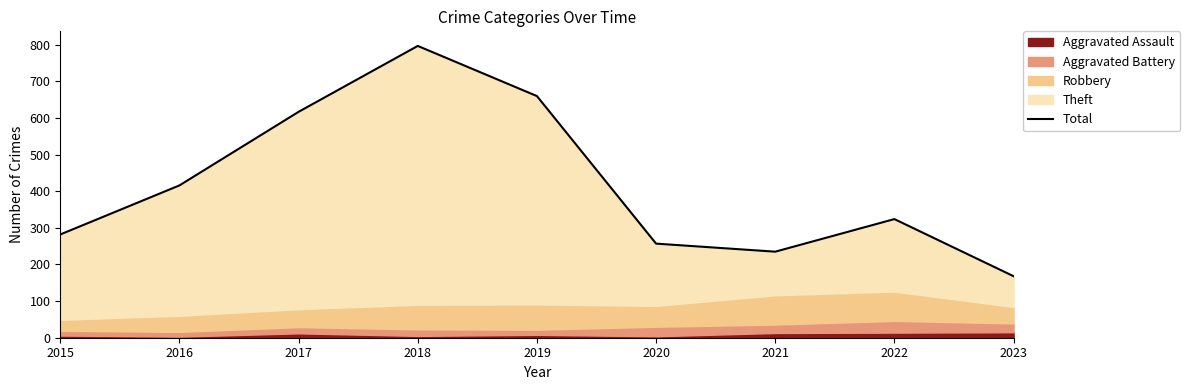

At which label does the data first exceed 324?

2016